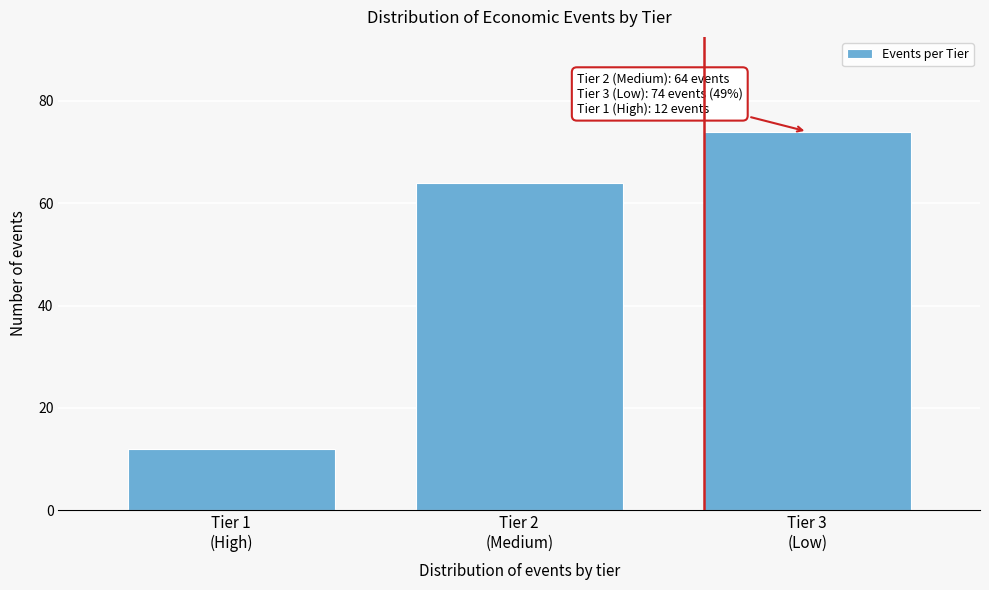

Reading left to right, extract all data points from this chart.

12	64	74